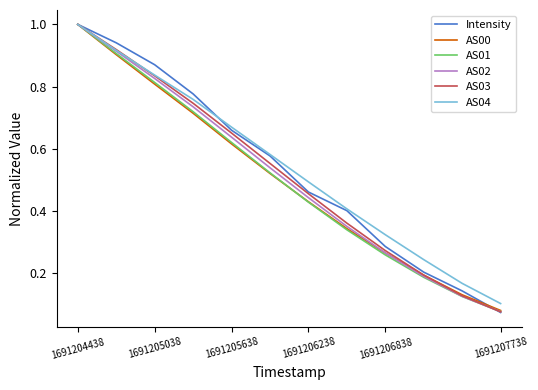

What is the highest value of the Intensity series?

1.0